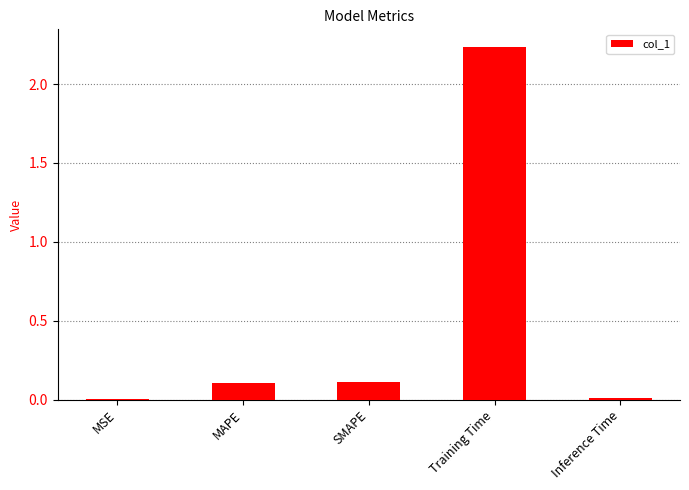

What is the change in value from MAPE to Inference Time?

-0.1